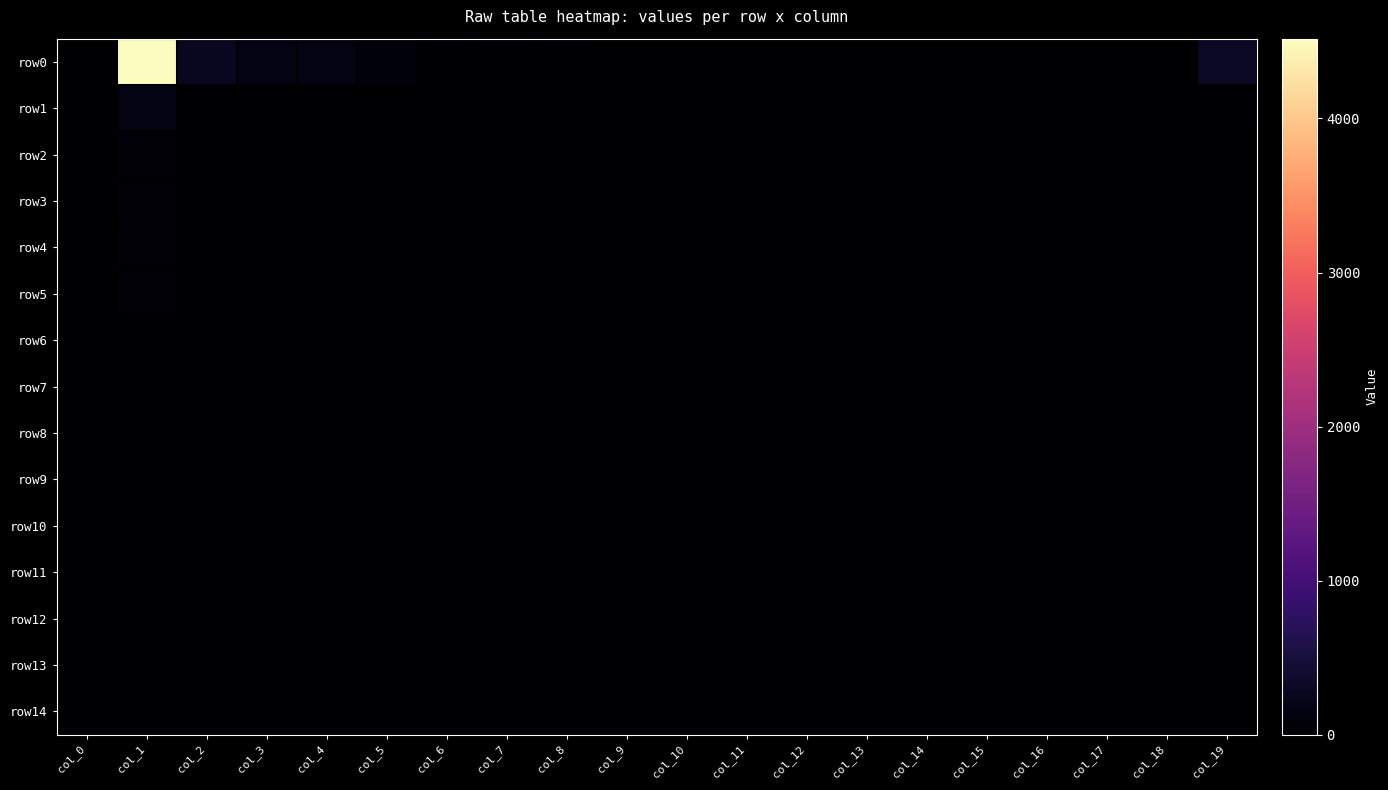

At col_15, list the series in order from smallest to largest.

row1, row4, row6, row7, row8, row9, row10, row11, row12, row13, row14, row2, row3, row5, row0